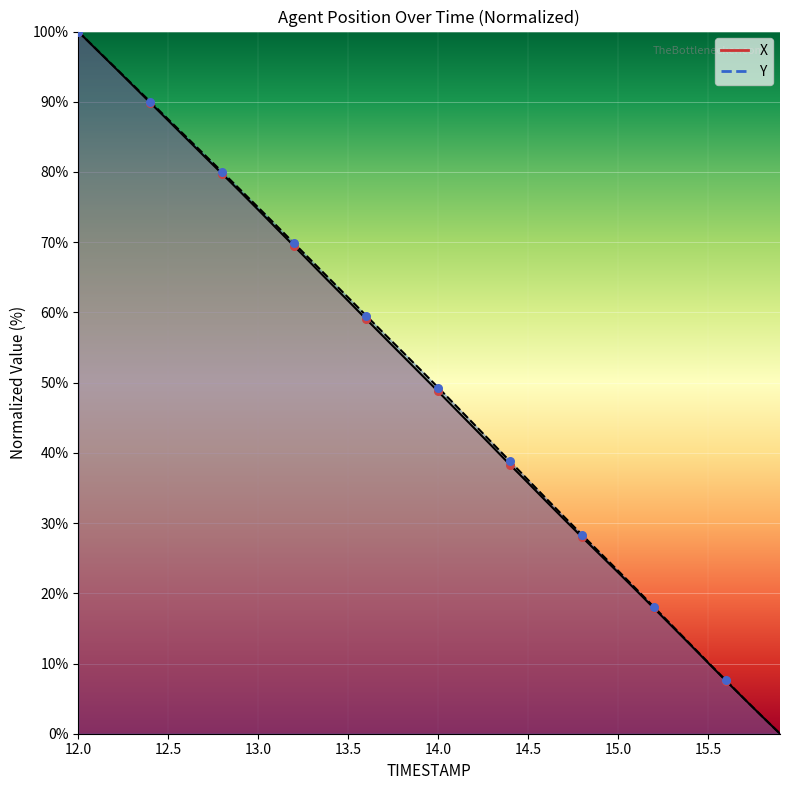

What is the total value across all series at 14.9?

51.2